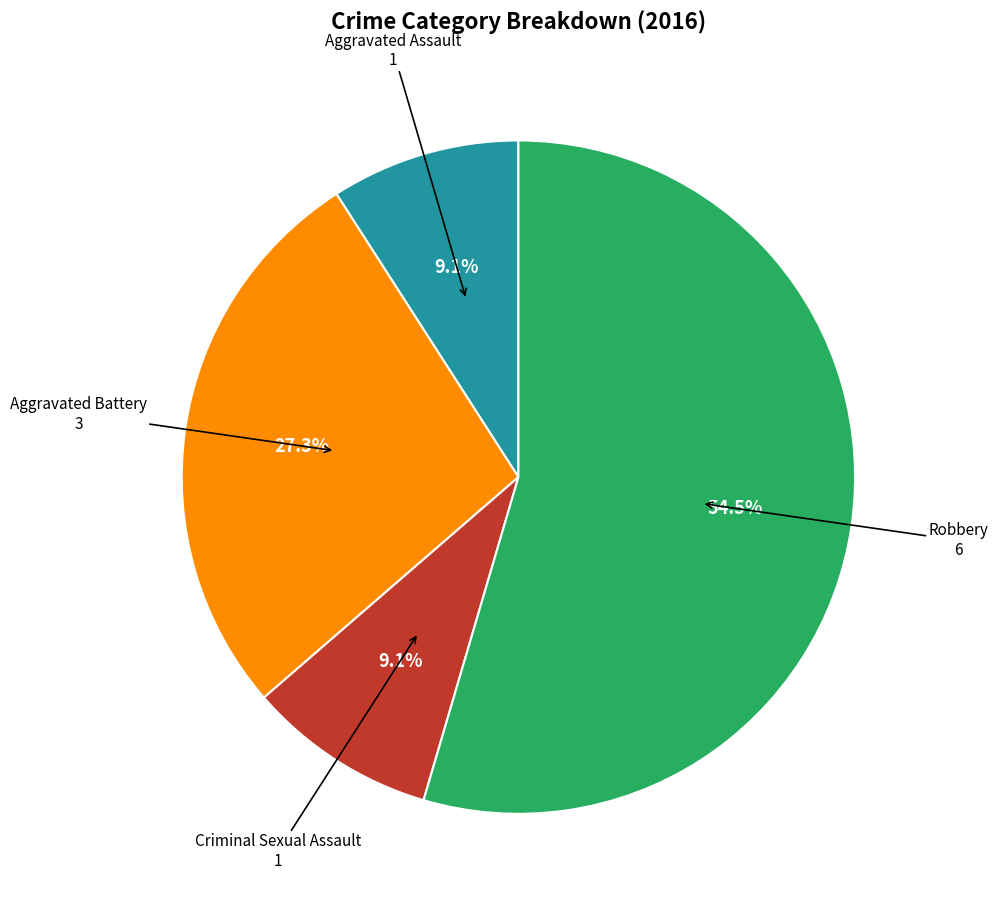

Is there a majority slice in this chart?

Yes